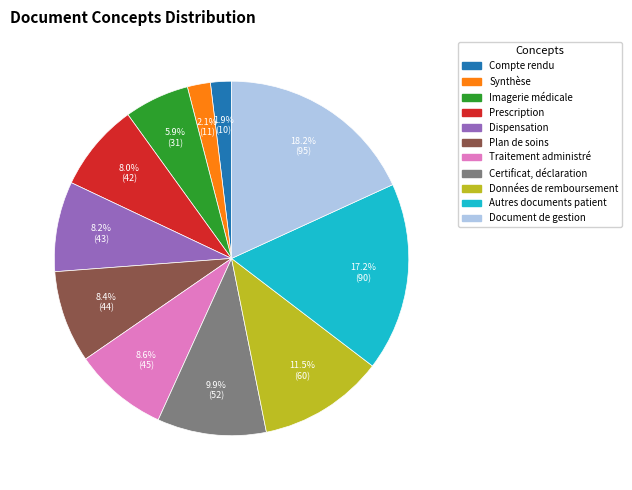

Is there any slice that represents more than half of the pie?

No